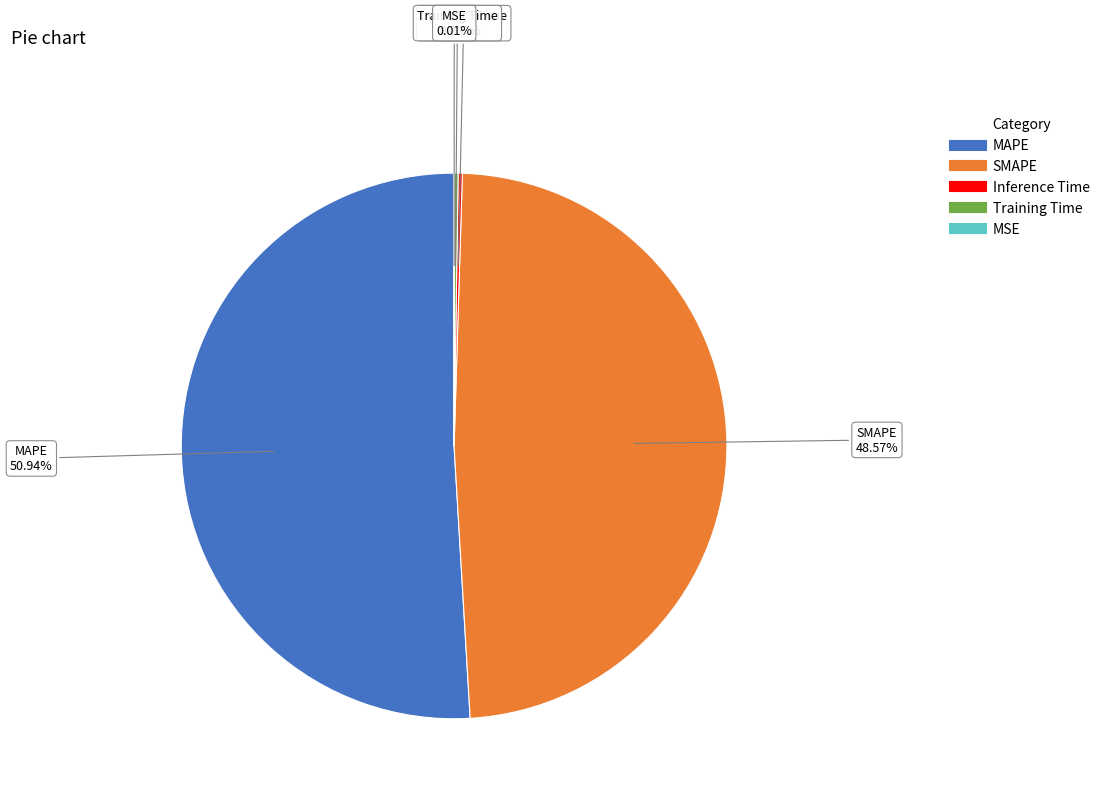

Which category accounts for the majority?

MAPE